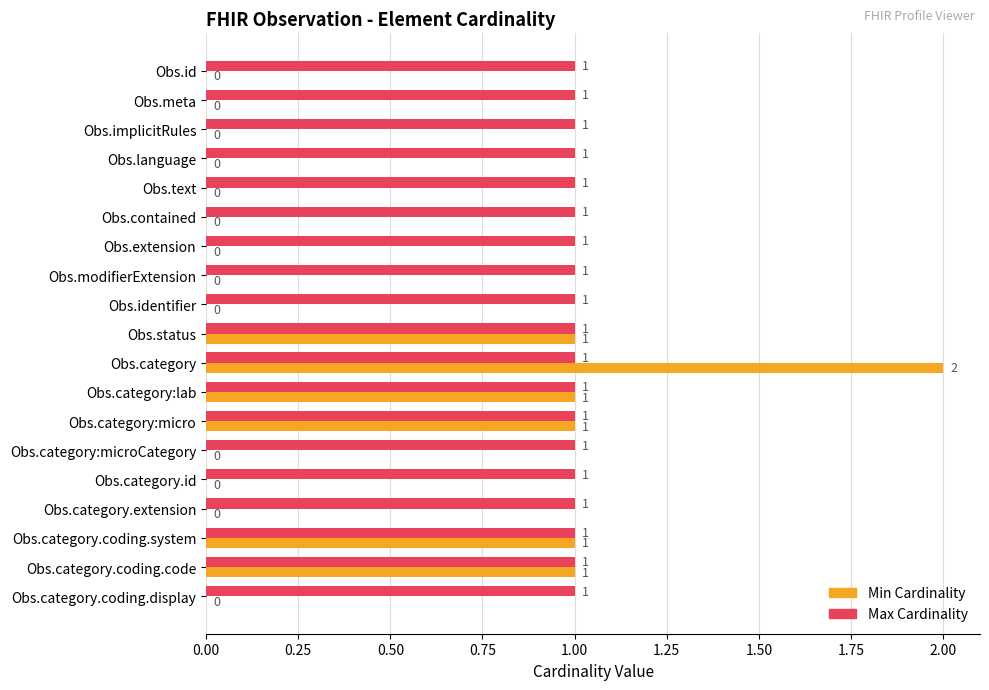

At which category is the sum across all series the highest?

Obs.category